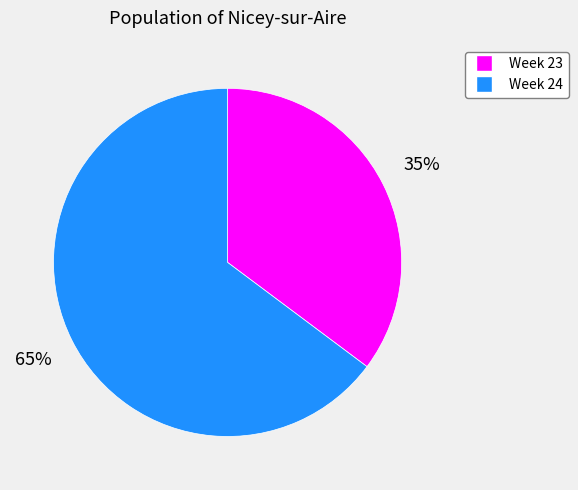

To the nearest percent, what is the average slice percentage?

50%